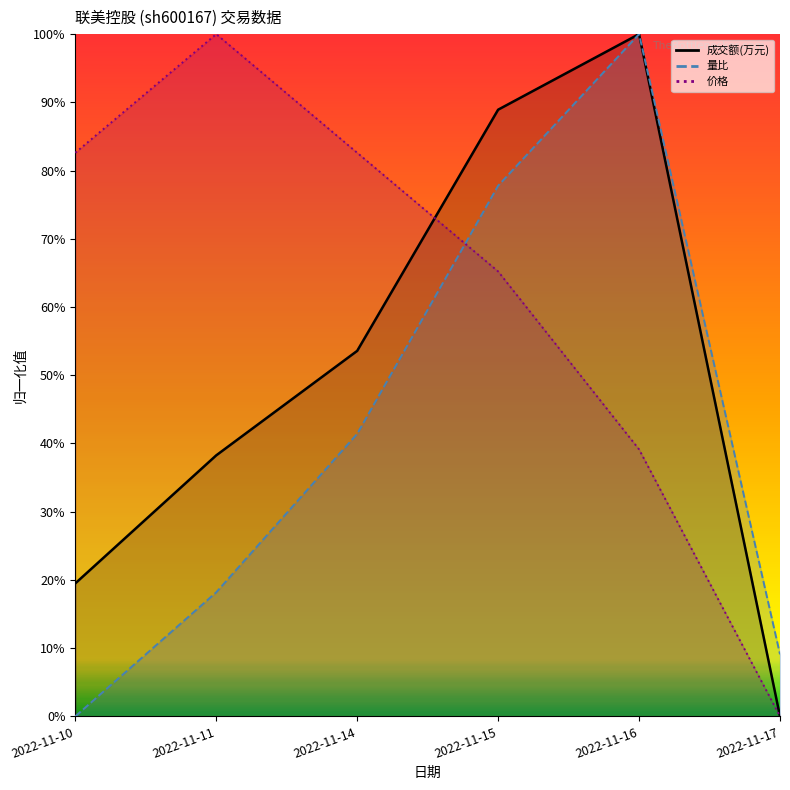

What is the maximum value for 量比?

1.0